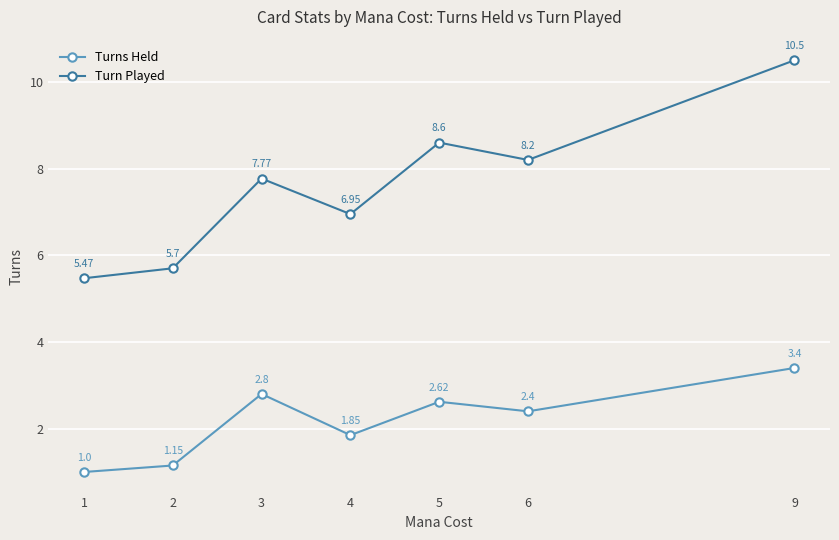

Is it true that Turn Played equals 10.9 at 4?

False